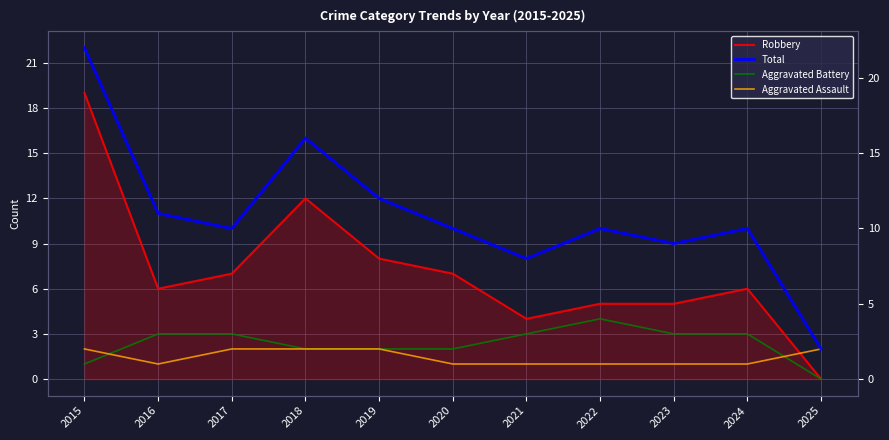

What is the sum of the Aggravated Assault values at 2017 and 2016?

3